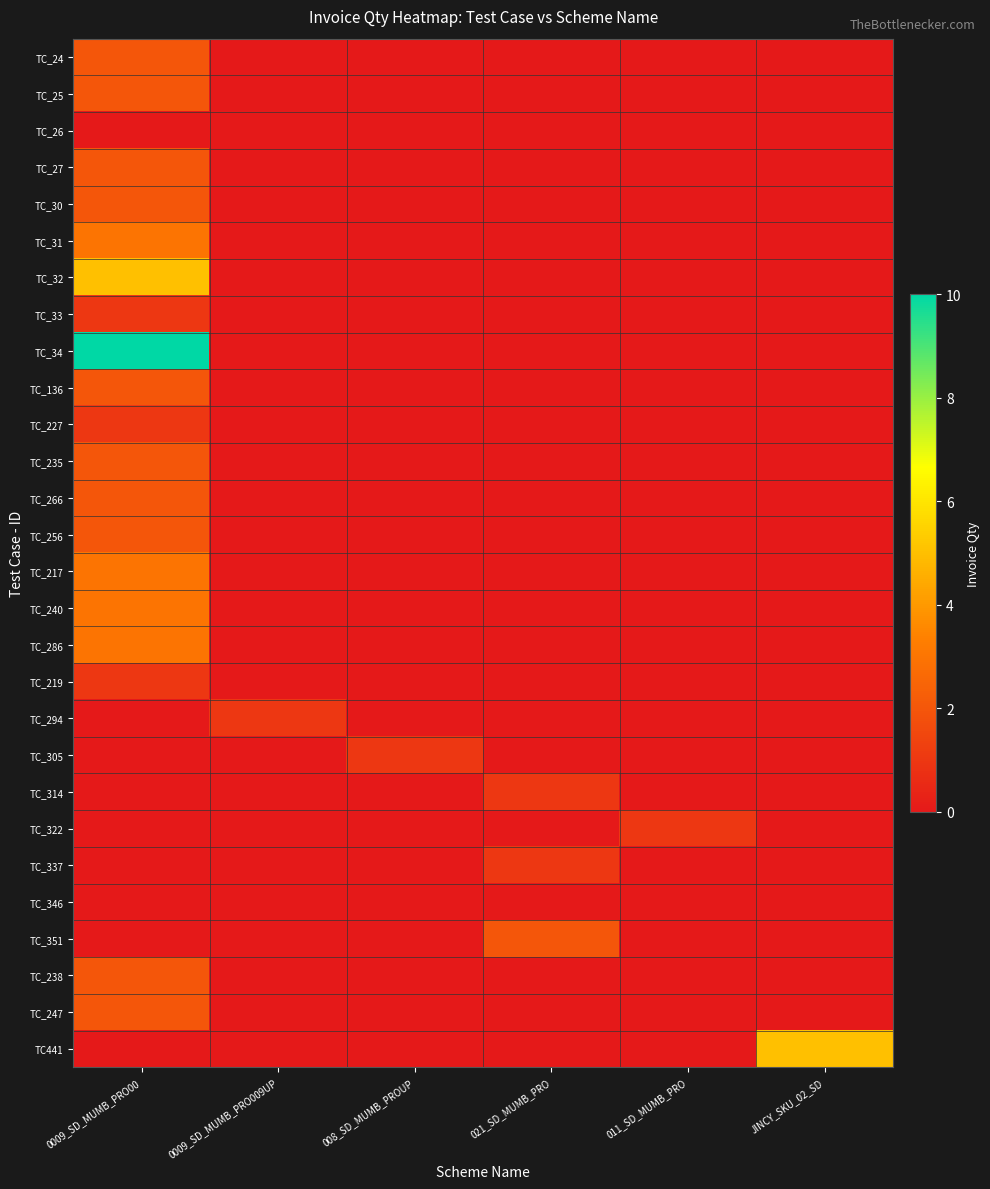

At JINCY_SKU_02_SD, list the series in order from smallest to largest.

TC_24, TC_25, TC_26, TC_27, TC_30, TC_31, TC_32, TC_33, TC_34, TC_136, TC_227, TC_235, TC_266, TC_256, TC_217, TC_240, TC_286, TC_219, TC_294, TC_305, TC_314, TC_322, TC_337, TC_346, TC_351, TC_238, TC_247, TC441